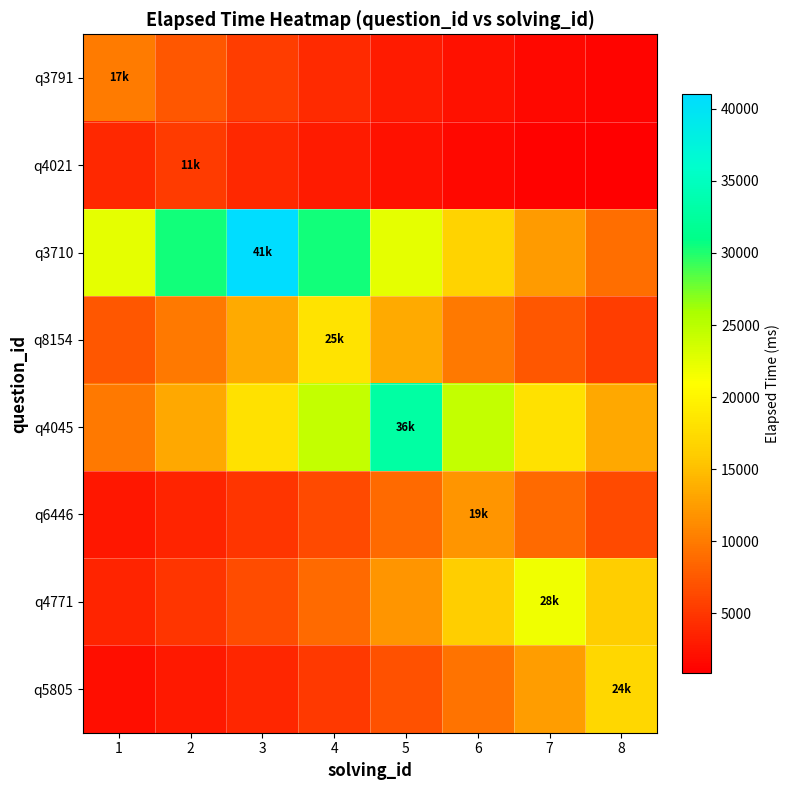

Reading left to right, transcribe all the data shown in this chart.

q3791: 1=10034.1	2=7433.5	3=5506.9	4=4079.6	5=3022.2	6=2238.9	7=1658.6	8=1228.7
q4021: 1=3975.1	2=5365.9	3=3975.1	4=2944.8	5=2181.6	6=1616.2	7=1197.3	8=887.0
q3710: 1=22501.3	2=30373.5	3=41000.0	4=30373.5	5=22501.3	6=16669.4	7=12349.0	8=9148.3
q8154: 1=7387.7	2=9972.3	3=13461.2	4=18170.7	5=13461.2	6=9972.3	7=7387.7	8=5472.9
q4045: 1=9917.4	2=13387.0	3=18070.6	4=24392.8	5=32926.8	6=24392.8	7=18070.6	8=13387.0
q6446: 1=2647.1	2=3573.2	3=4823.3	4=6510.8	5=8788.6	6=11863.4	7=8788.6	8=6510.8
q4771: 1=3601.1	2=4861.0	3=6561.6	4=8857.3	5=11956.1	6=16139.0	7=21785.4	8=16139.0
q5805: 1=2085.9	2=2815.7	3=3800.8	4=5130.6	5=6925.6	6=9348.5	7=12619.2	8=17034.1